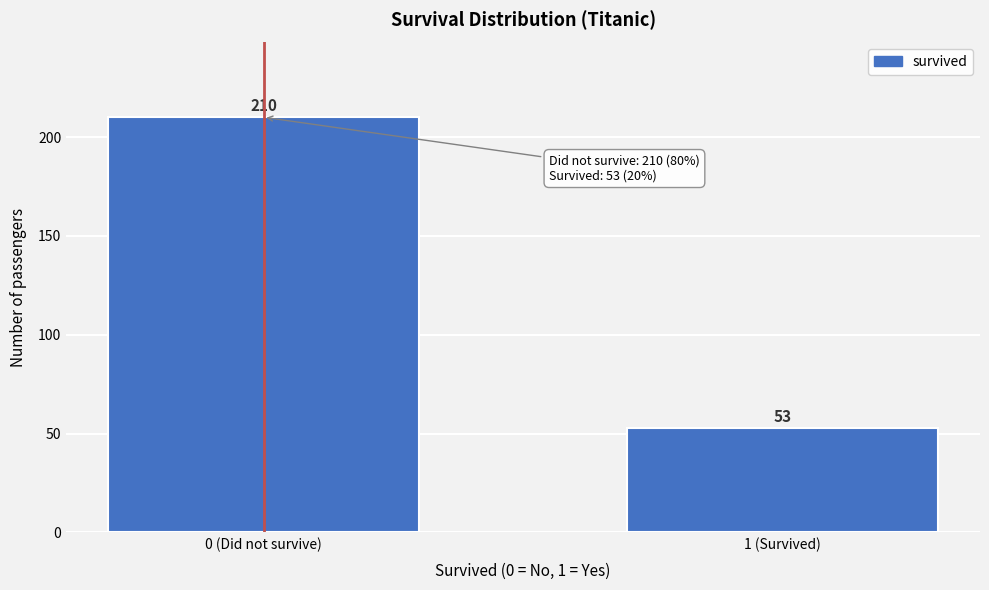

Reading right to left, extract all data points from this chart.

1 (Survived)=53	0 (Did not survive)=210